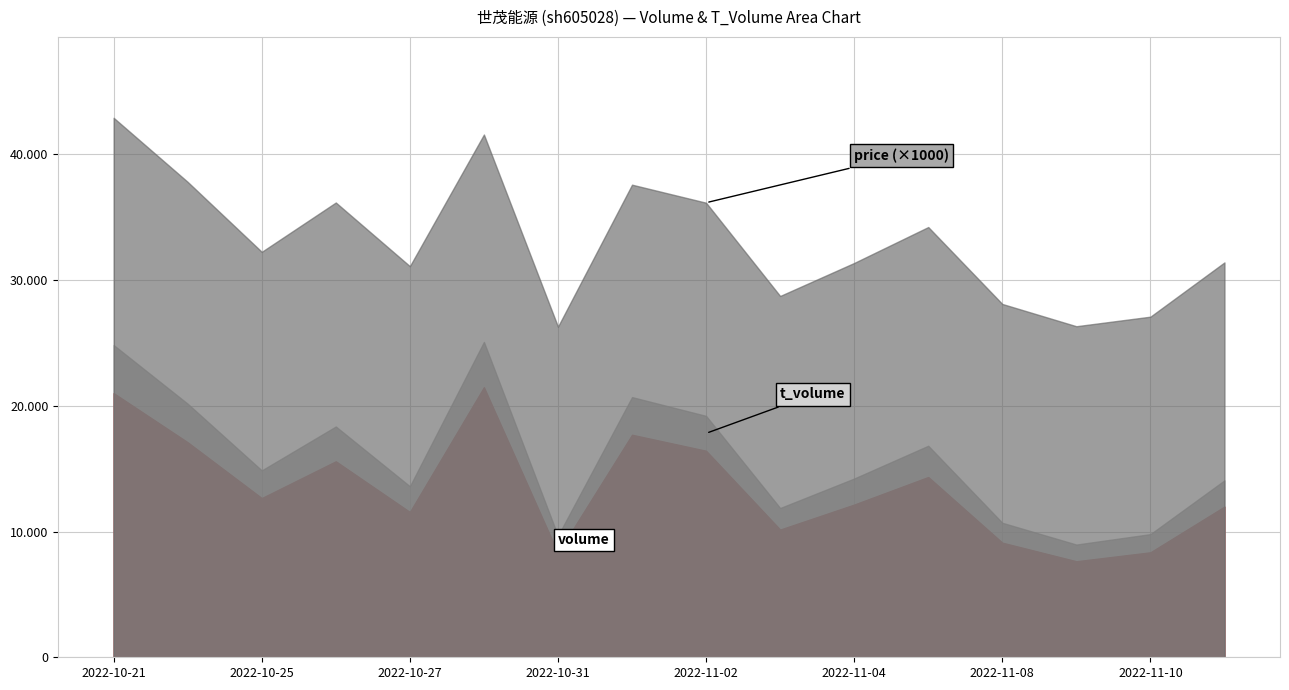

Reading right to left, transcribe all the data shown in this chart.

price: 17.3	17.3	17.4	17.4	17.4	17.1	16.9	17.0	16.9	16.6	16.5	17.5	17.8	17.4	17.6	18.1
volume: 11988.0	8351.0	7640.0	9119.0	14343.0	12148.0	10160.0	16431.0	17704.0	8285.0	21486.0	11560.0	15592.0	12665.0	17105.0	21014.0
t_volume: 2087.0	1446.0	1327.0	1580.0	2485.0	2073.0	1714.0	2773.0	2994.0	1378.0	3601.0	2045.0	2768.0	2201.0	3064.0	3824.0